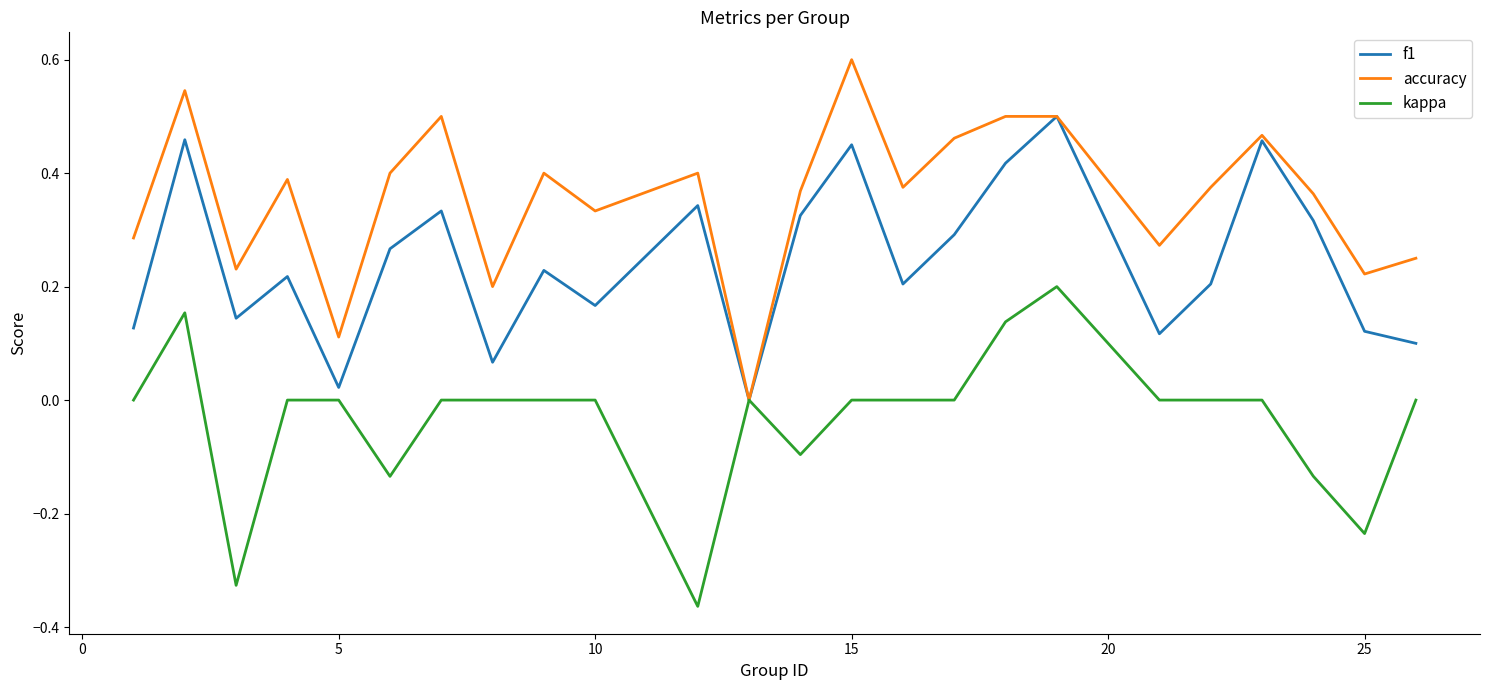

Which series has the largest total across all categories?

accuracy